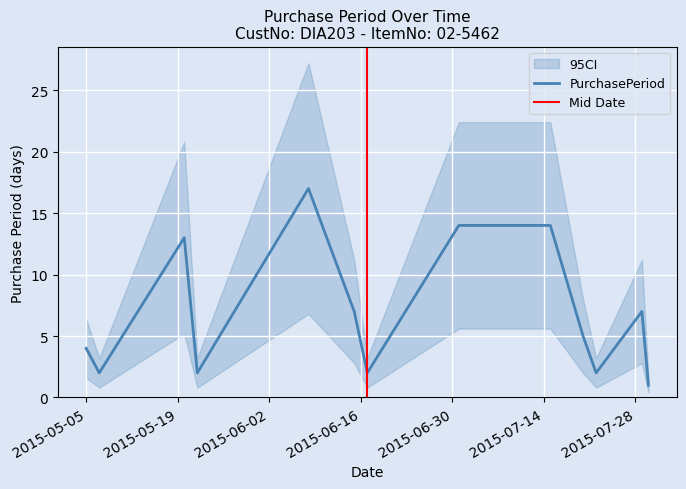

What is the average value?

7